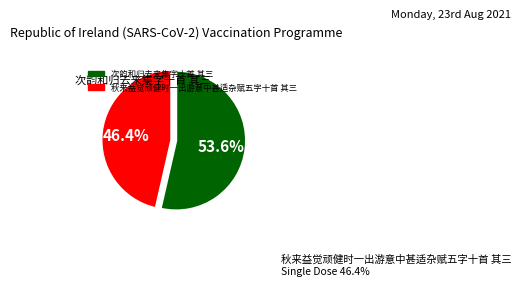

Rank the categories by value from highest to lowest.

次韵和归去来集字十首 其三, 秋来益觉顽健时一出游意中甚适杂赋五字十首 其三